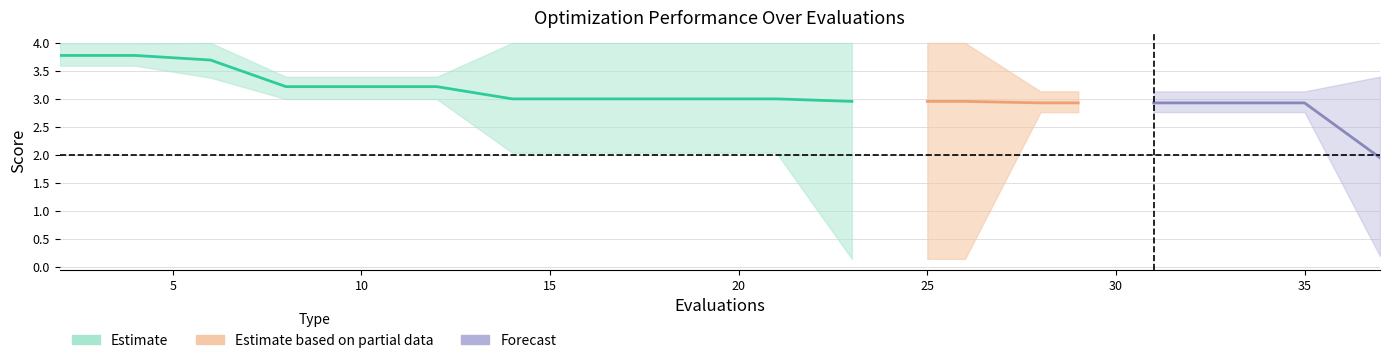

True or false: mean and worst cross at least once.

False